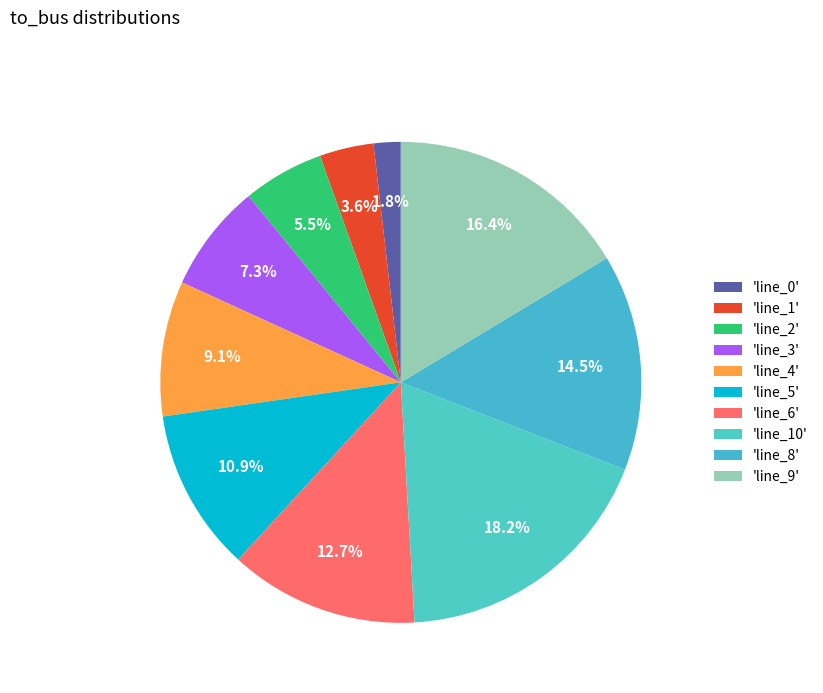

How many segments does this pie chart have?

10